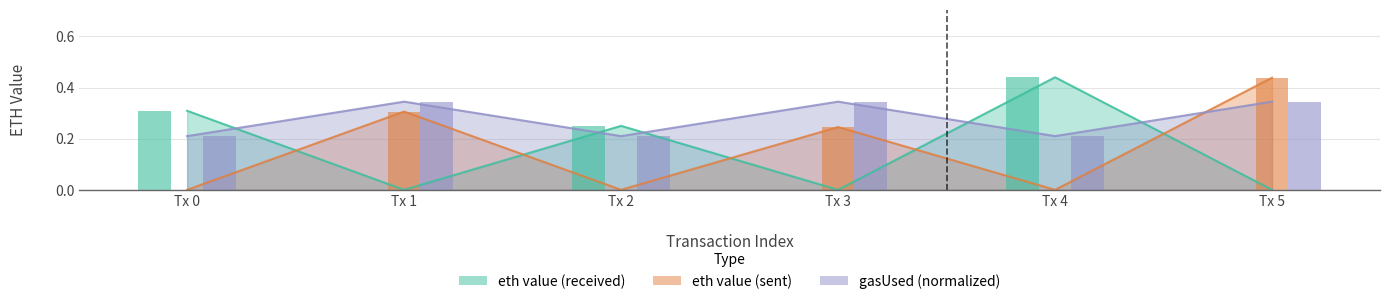

Reading right to left, what are all the values shown in this chart?

eth value (received): 0.0	0.4	0.0	0.2	0.0	0.3
eth value (sent): 0.4	0.0	0.2	0.0	0.3	0.0
gasUsed (normalized): 0.3	0.2	0.3	0.2	0.3	0.2